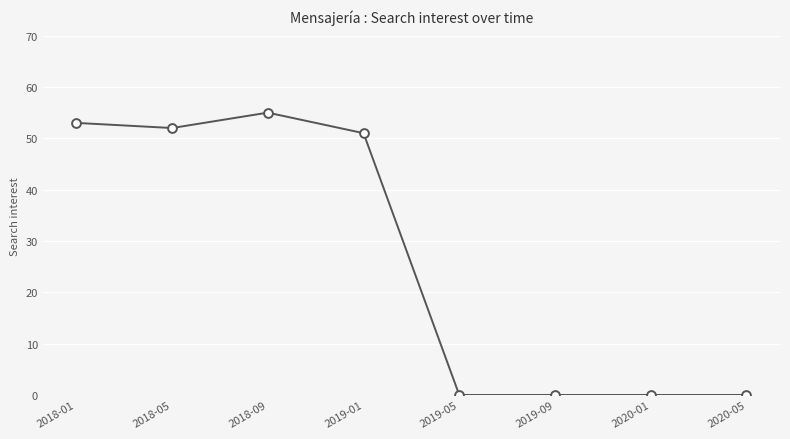

What is the change in value from 2019-01 to 2020-05?

-51